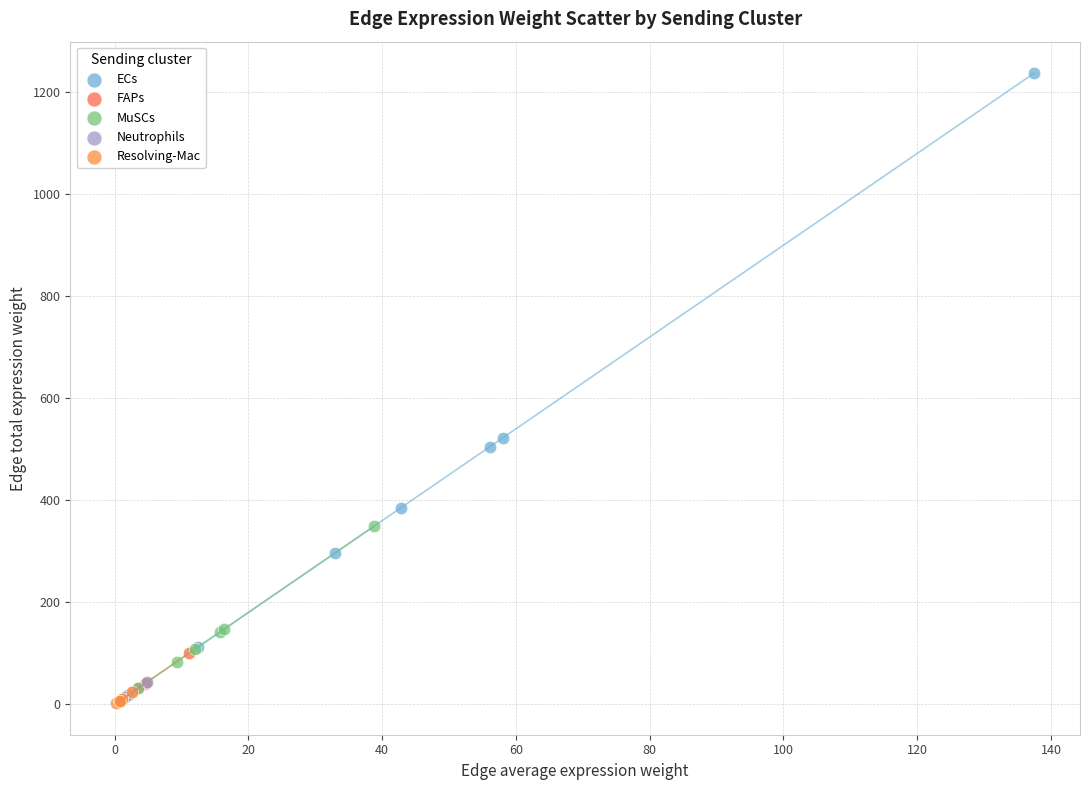

Which series has the widest spread of Y values?

ECs